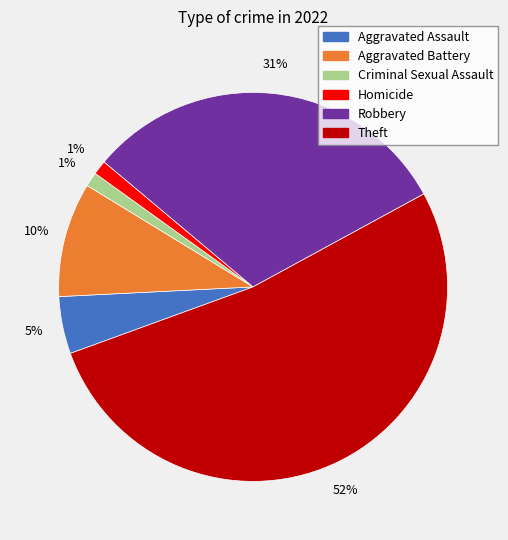

Approximately how many times larger is the value at Homicide compared to Aggravated Battery?

0.1